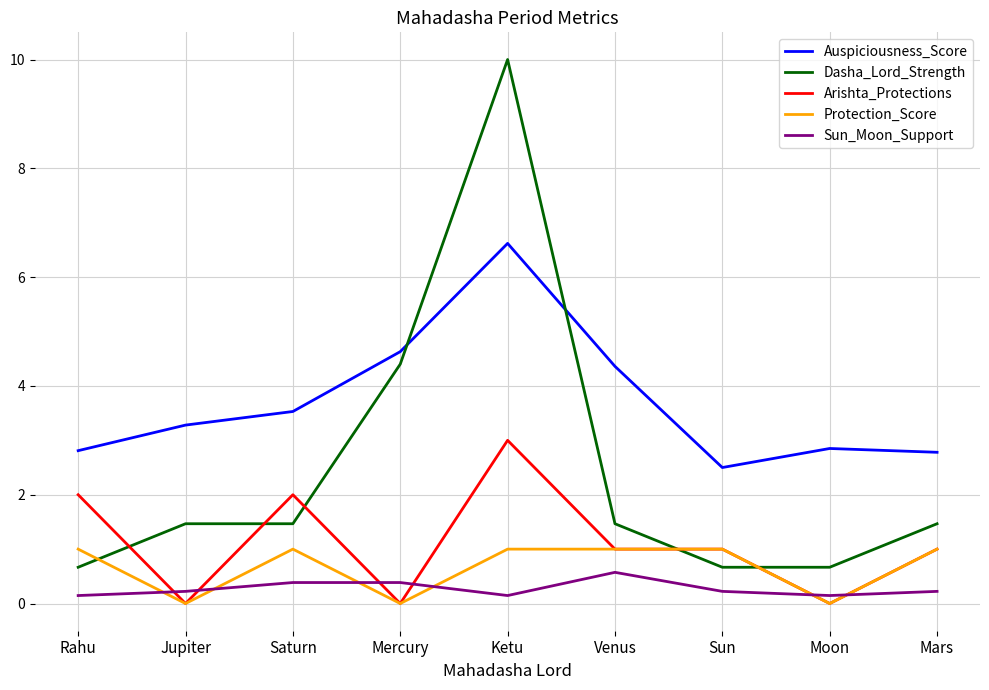

At which label is Dasha_Lord_Strength closest to 5?

Mercury